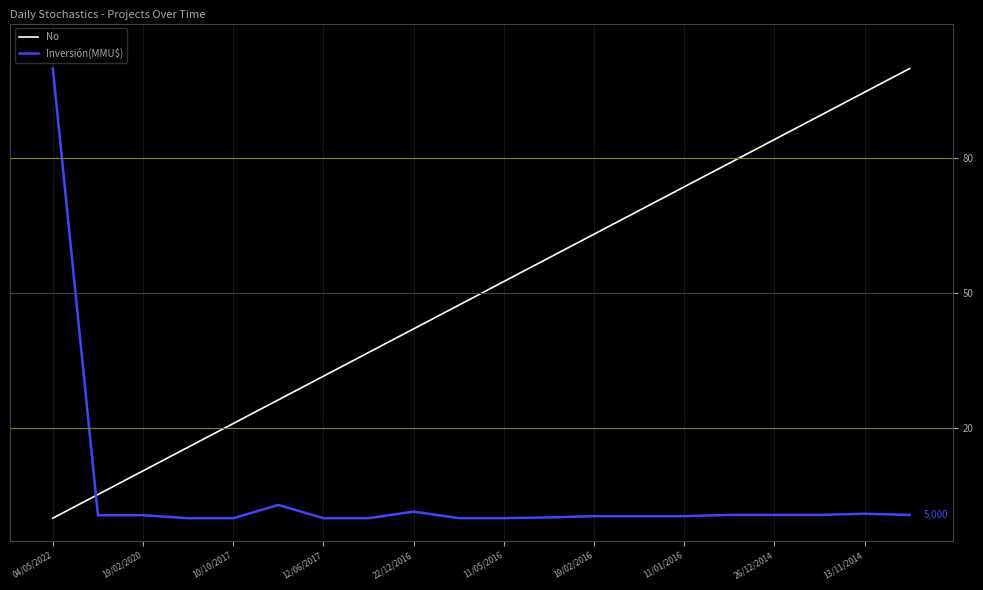

What is the difference between the maximum and second lowest values in the No series?

94.7